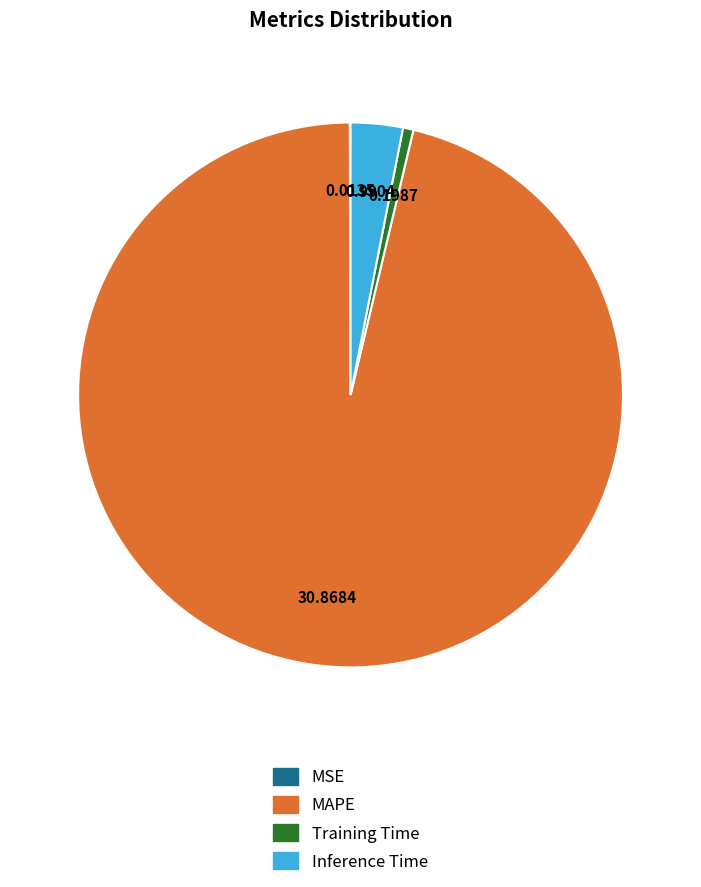

Which slice is the largest?

MAPE